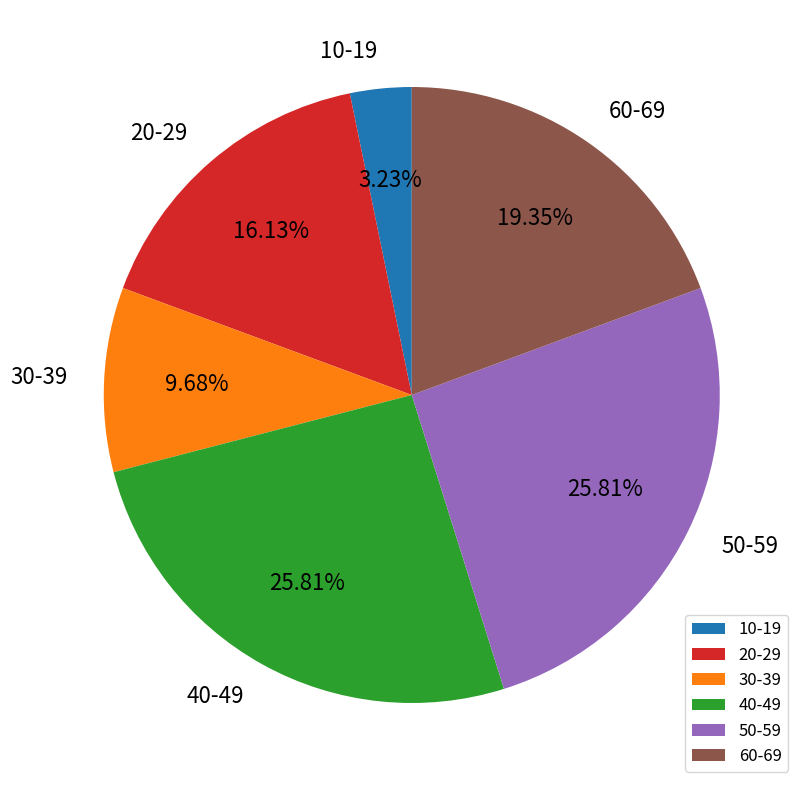

Do 30-39 and 10-19 together represent more than half of the pie?

No